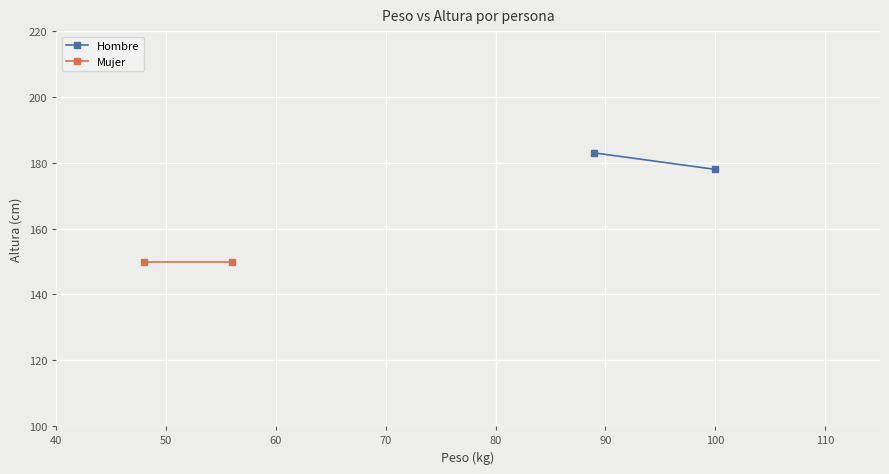

Reading left to right, list all the values displayed in this chart.

Hombre: 183	178
Mujer: 150	150